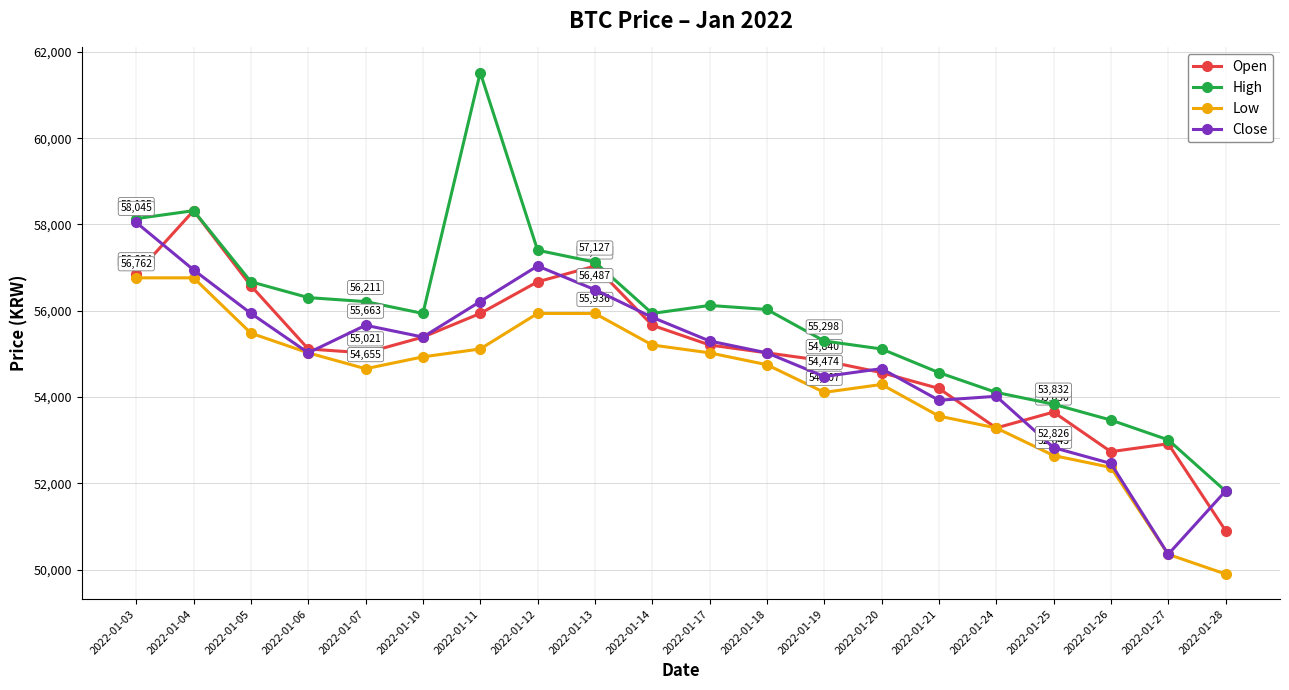

Which series has the largest range (max minus min)?

High